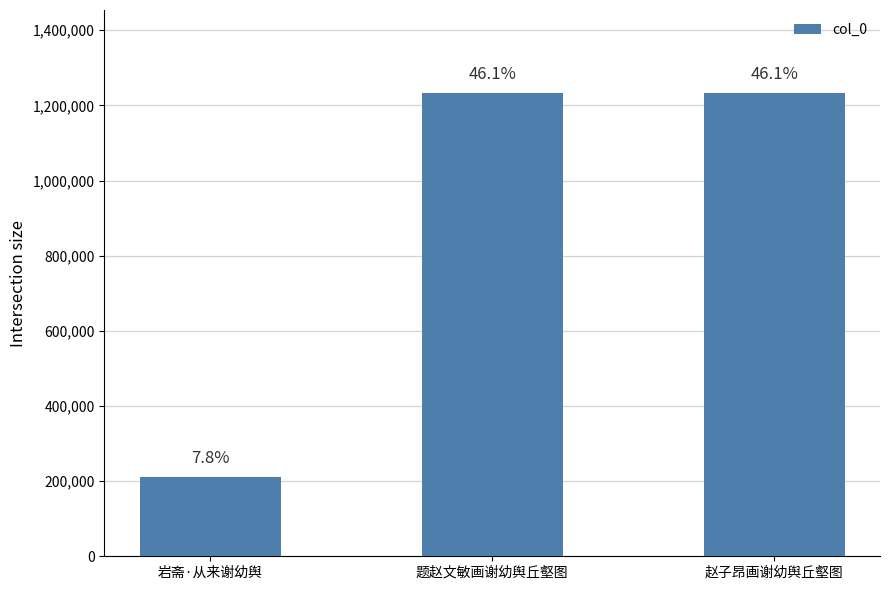

What is the label of the 2nd bar from the left?

题赵文敏画谢幼舆丘壑图